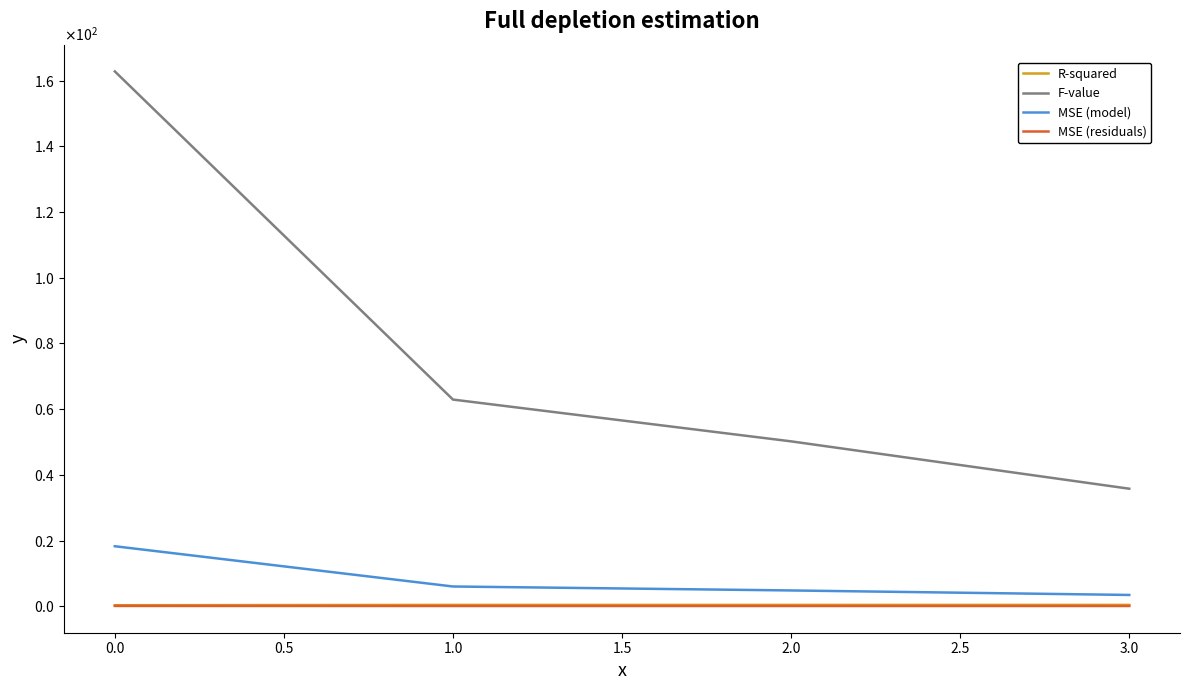

At which label does R-squared reach its peak?

1.0